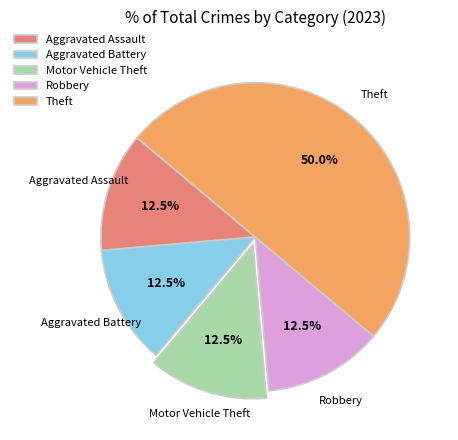

The Theft slice represents 38% of the pie. True or false?

False